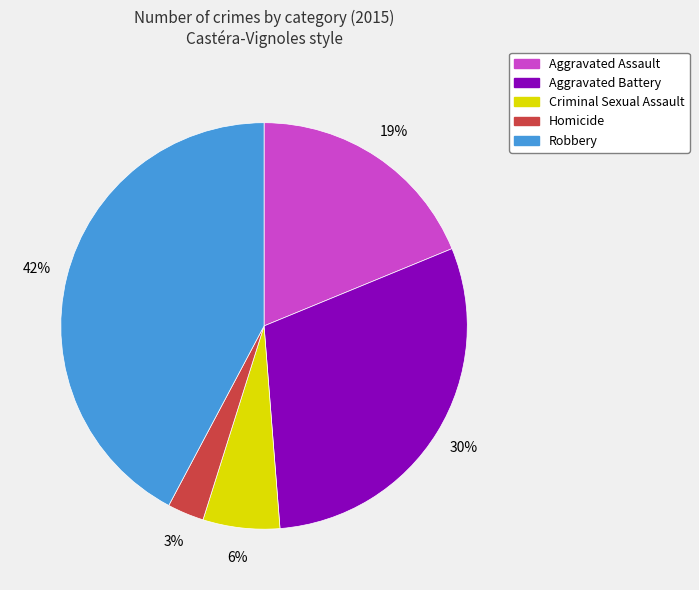

Which category has the smallest portion of the pie?

Homicide